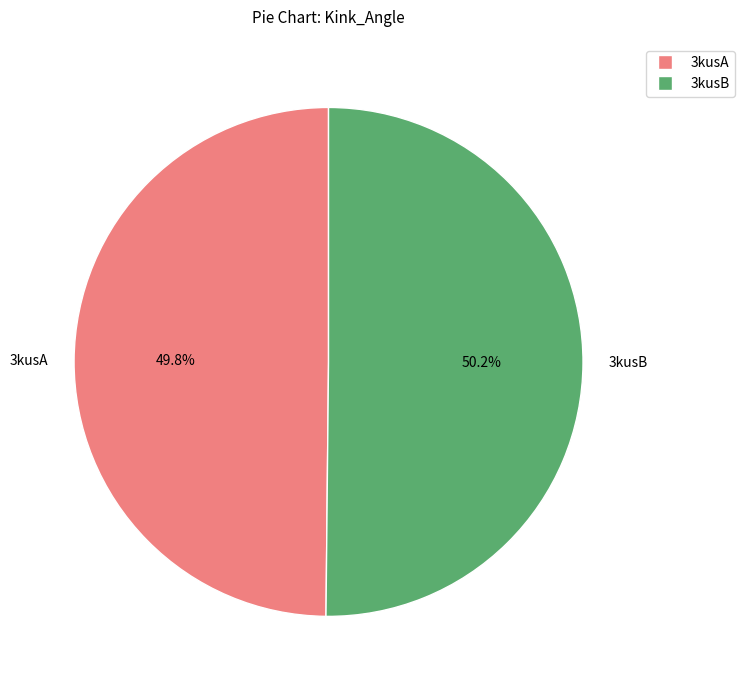

To the nearest percent, what is the average slice percentage?

50%